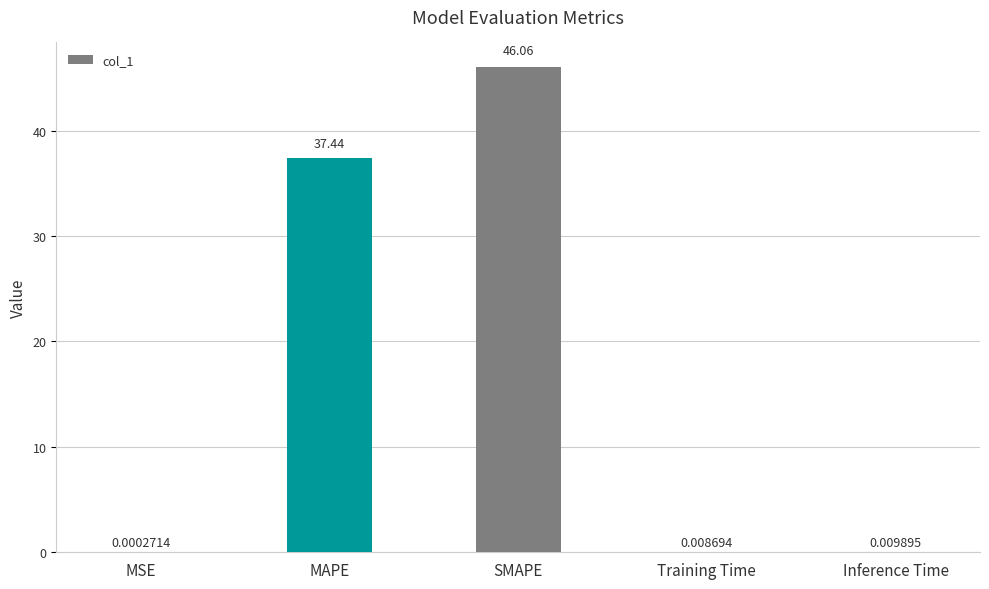

True or false: the data shows 37.4 at MAPE.

True